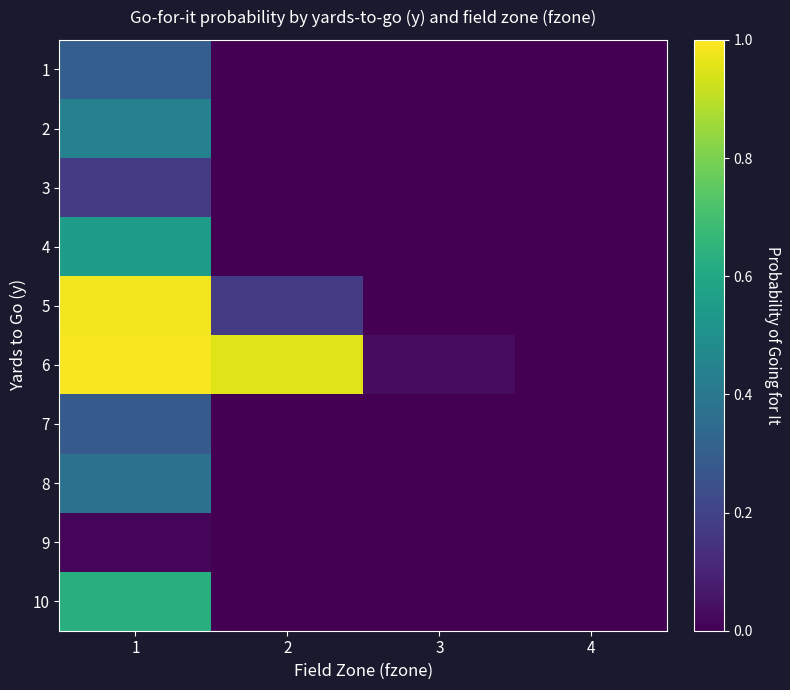

Rank the series at 4 from lowest to highest value.

1, 2, 3, 4, 5, 6, 7, 8, 9, 10